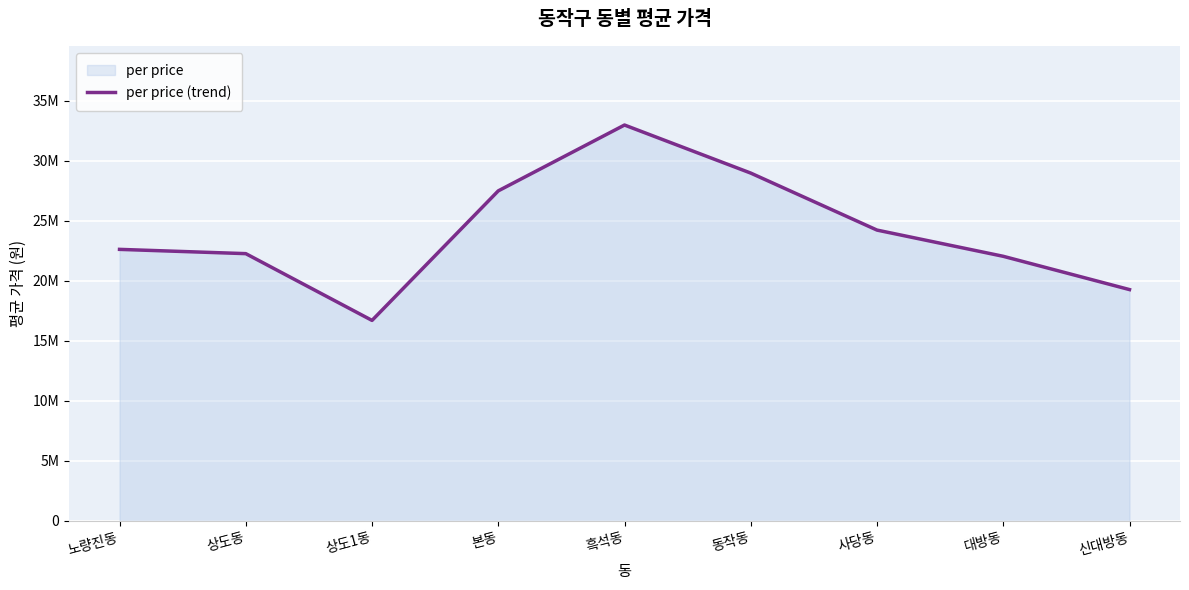

Where is the data nearest to the value 24837149?

사당동